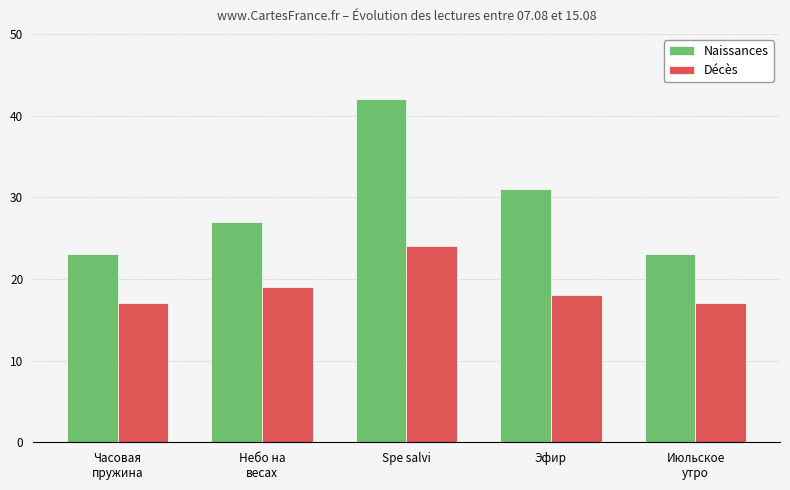

Is it true that Naissances equals 42 at Spe salvi?

True